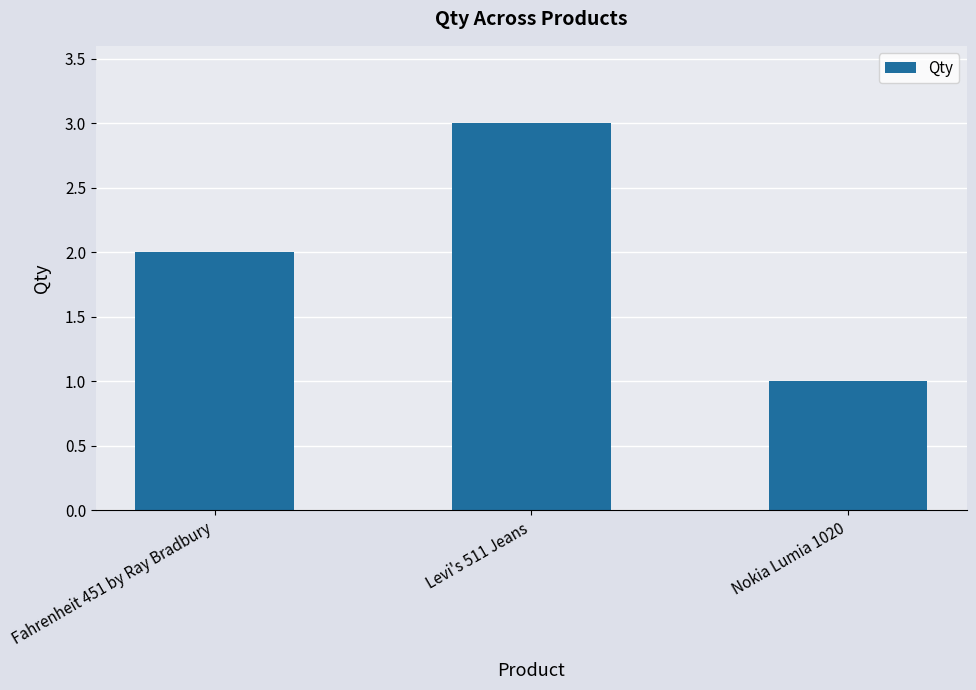

How many values are between 1 and 3?

3